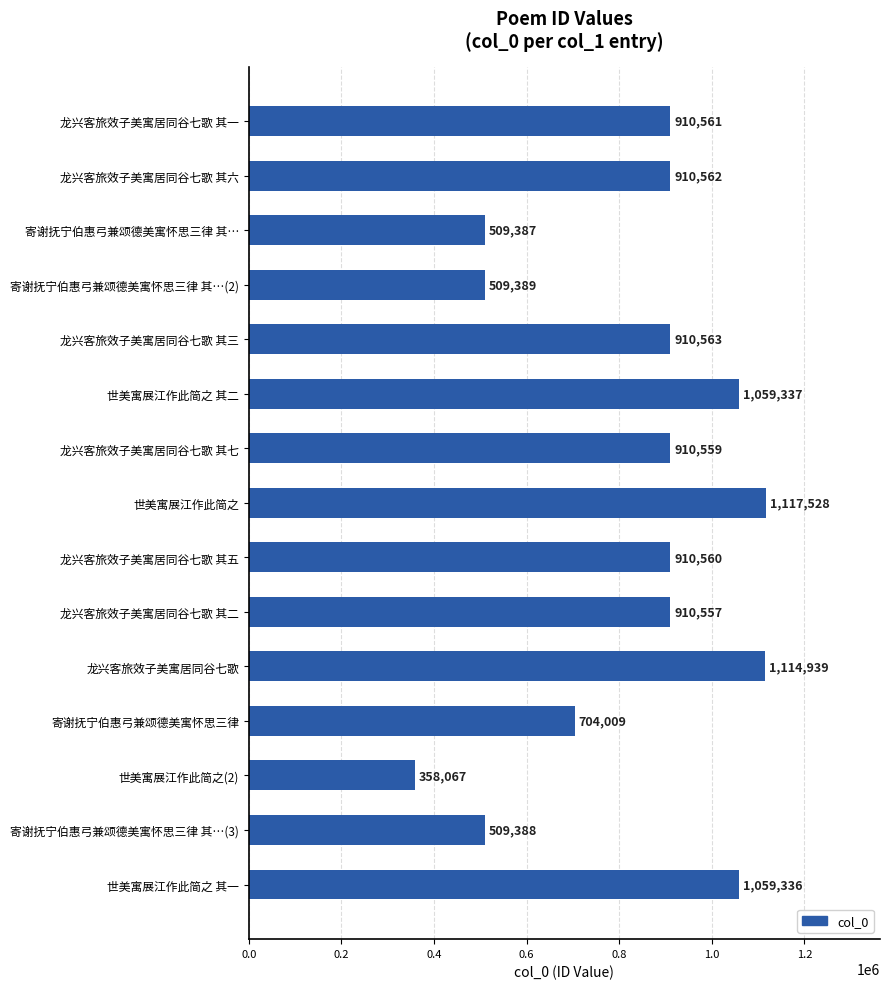

What is the change in value from 龙兴客旅效子美寓居同谷七歌 其六 to 龙兴客旅效子美寓居同谷七歌 其二?

-5